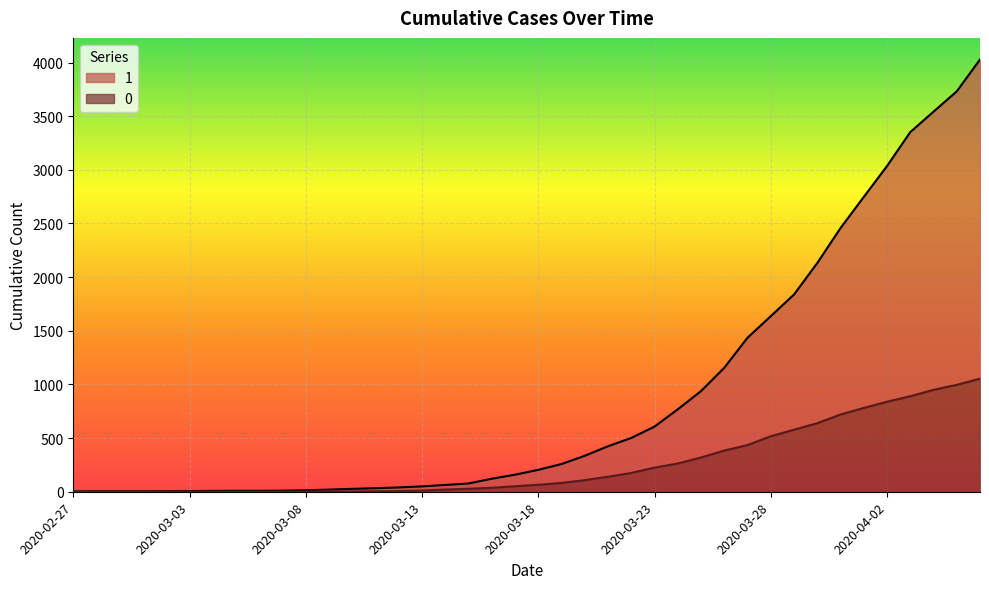

True or false: 0 has a value of 384 at 2020-03-26.

True